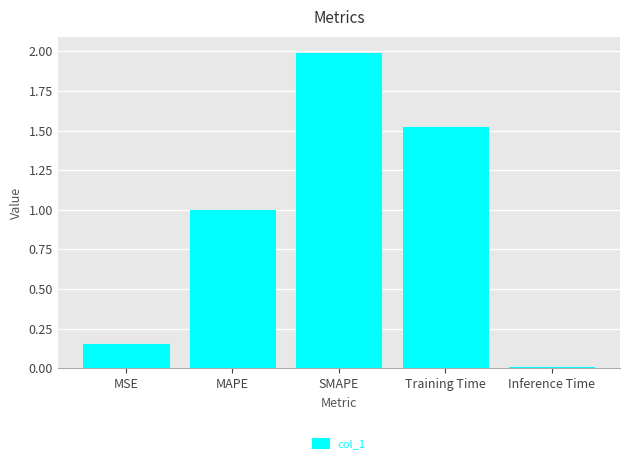

What is the label of the 3rd bar from the left?

SMAPE